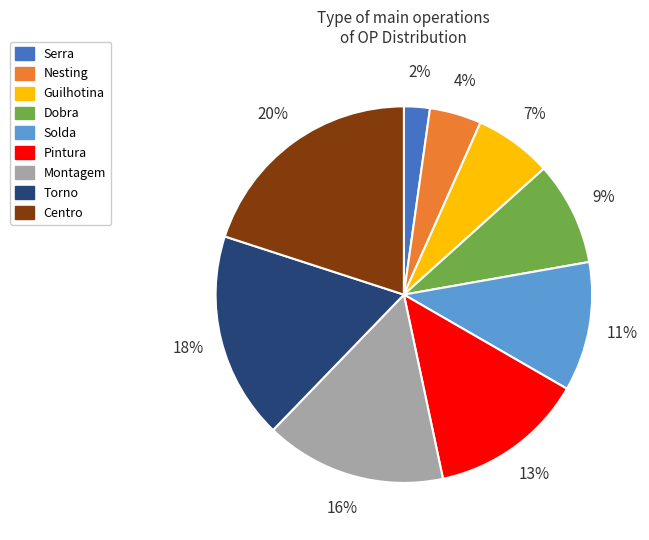

To the nearest percent, what portion does Nesting represent?

4%